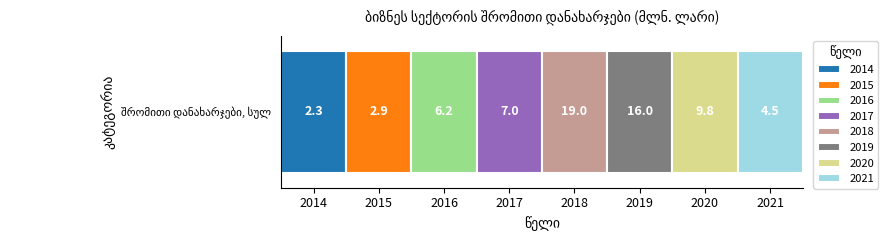

What is the difference between the values at 2016 and 2015?

3.3